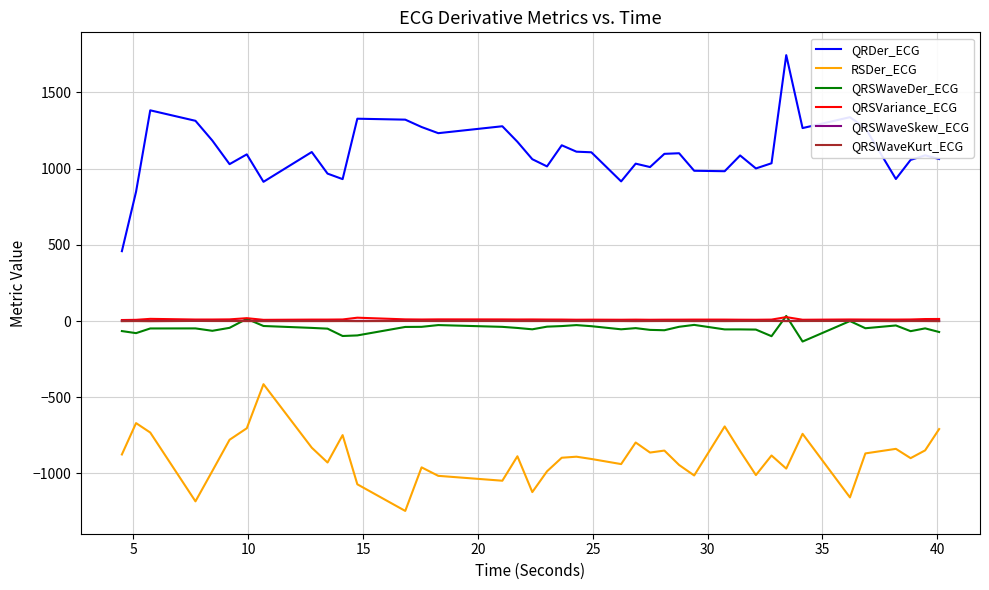

True or false: QRSWaveDer_ECG and QRDer_ECG intersect in this chart.

False